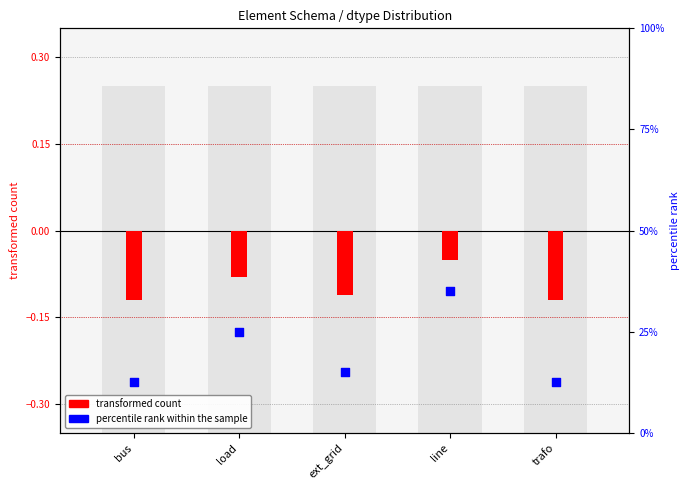

Which has a higher value, line or bus?

line